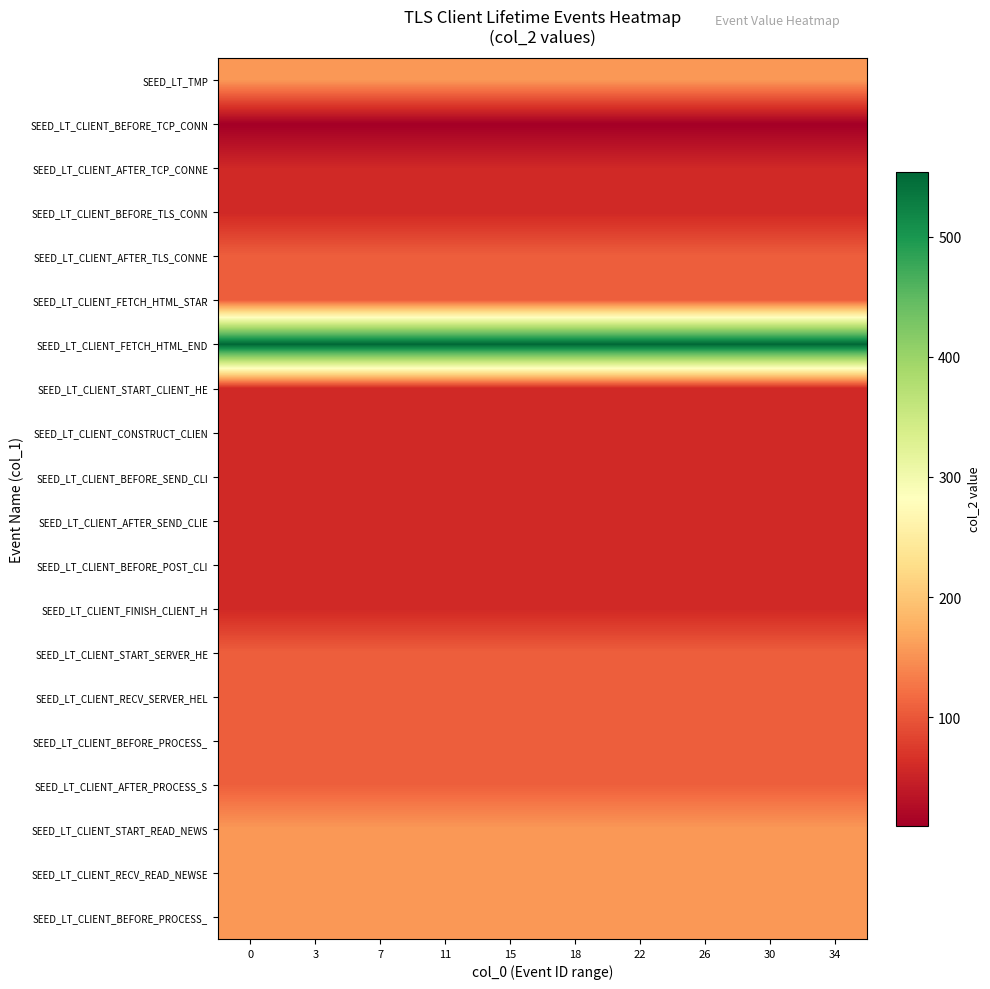

What is the total value across all series at 18?

2286